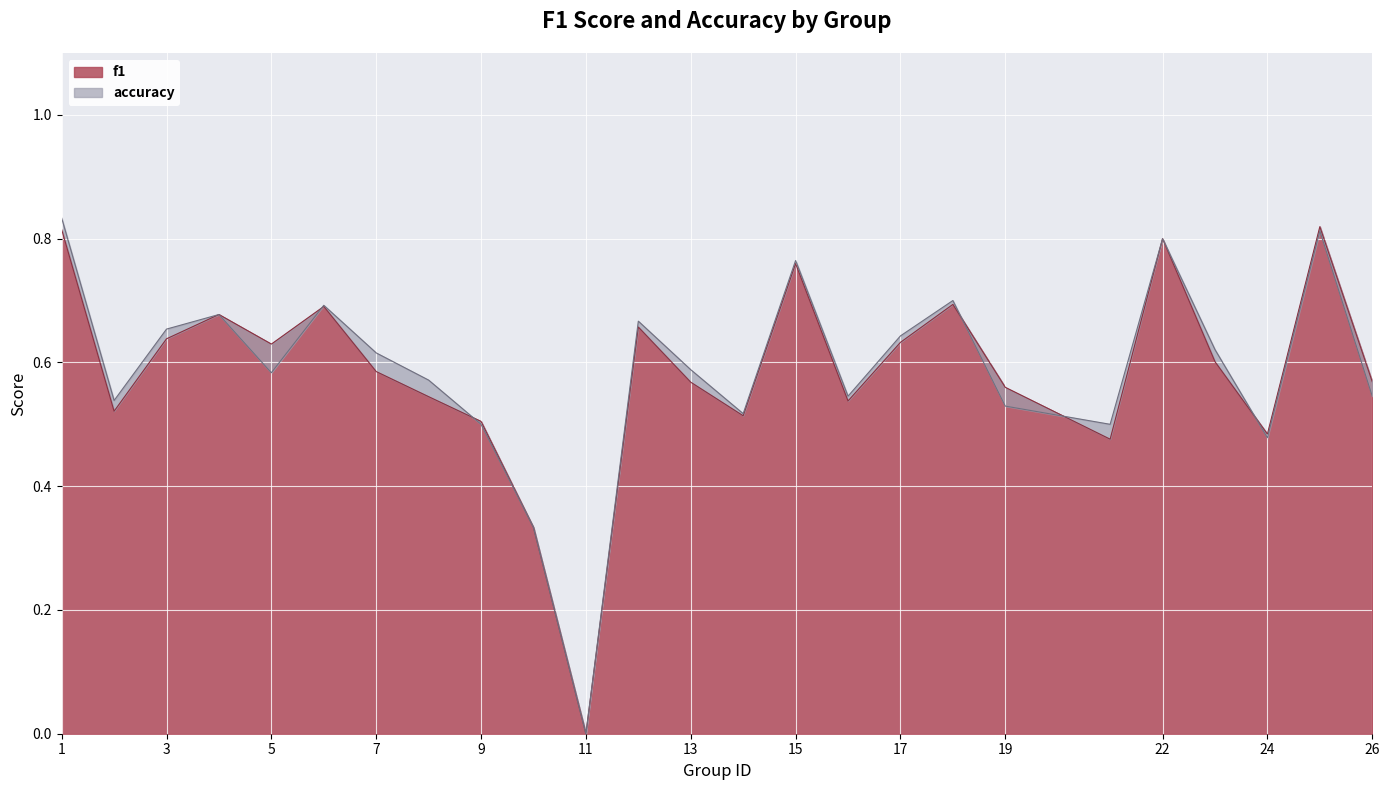

The f1 series shows 0.4 at 5. True or false?

False